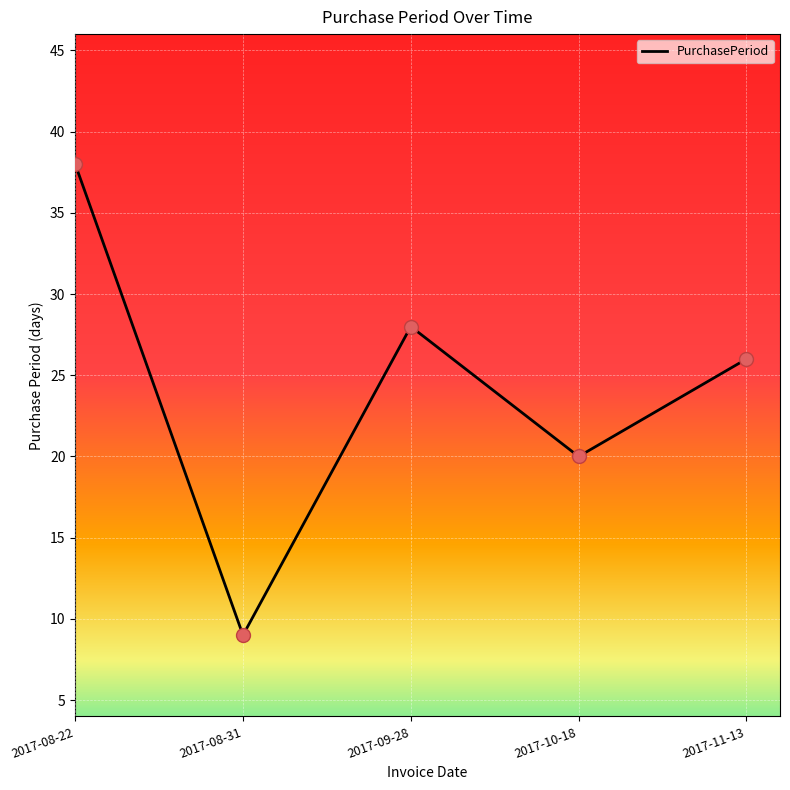

Approximately how many times larger is the value at 2017-11-13 compared to 2017-09-28?

0.9